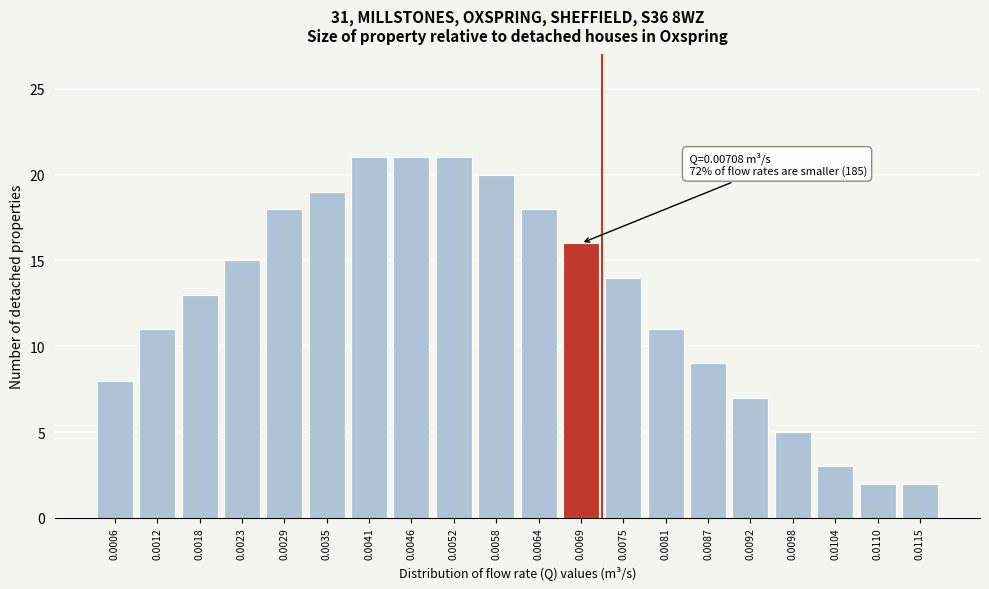

Reading left to right, what are all the values shown in this chart?

0.0006=8	0.0012=11	0.0018=13	0.0023=15	0.0029=18	0.0035=19	0.0041=21	0.0046=21	0.0052=21	0.0058=20	0.0064=18	0.0069=16	0.0075=14	0.0081=11	0.0087=9	0.0092=7	0.0098=5	0.0104=3	0.0110=2	0.0115=2